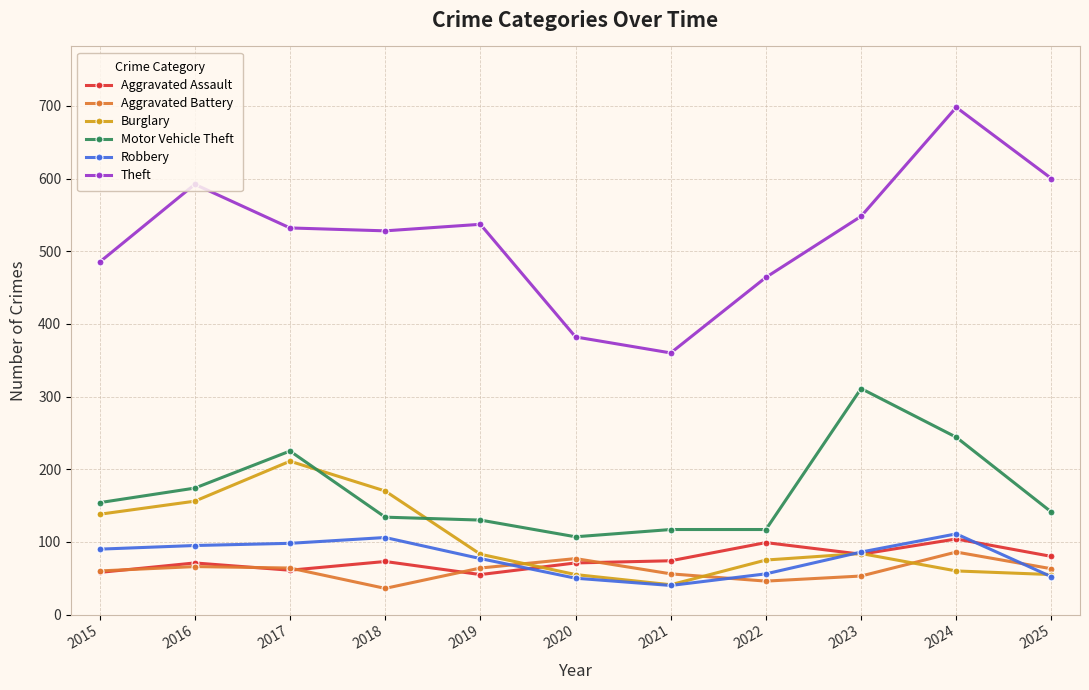

At which category does Burglary reach its first local valley?

2021